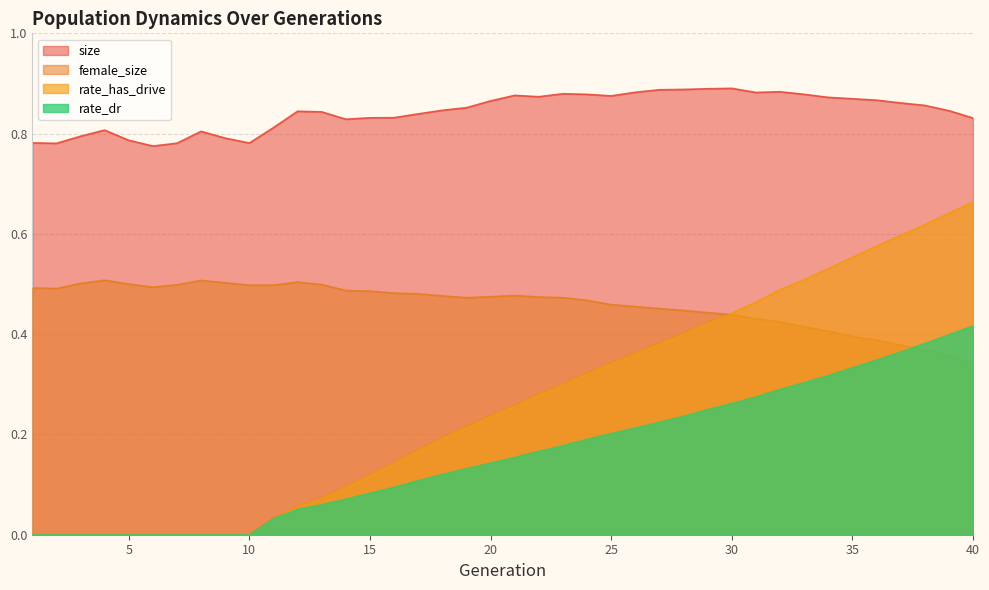

What is the average value of the female_size series?

0.5